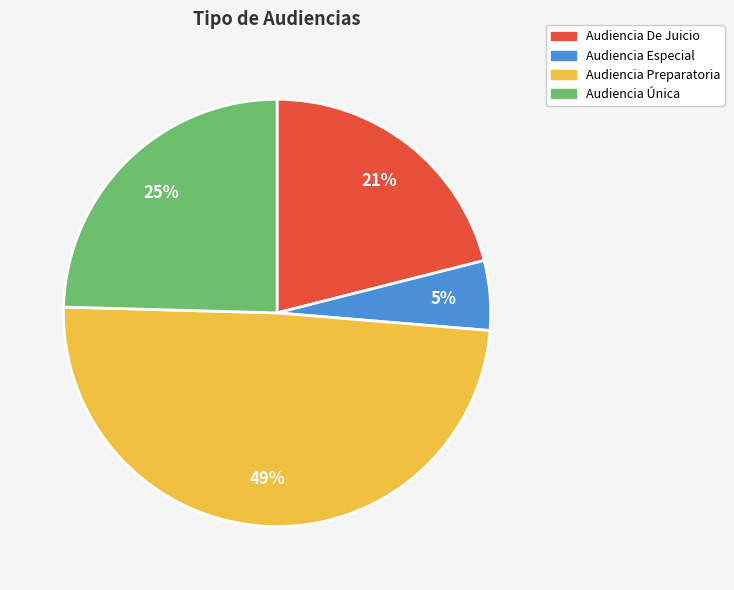

To the nearest percent, what is the difference between the Audiencia De Juicio and Audiencia Especial slice percentages?

16%